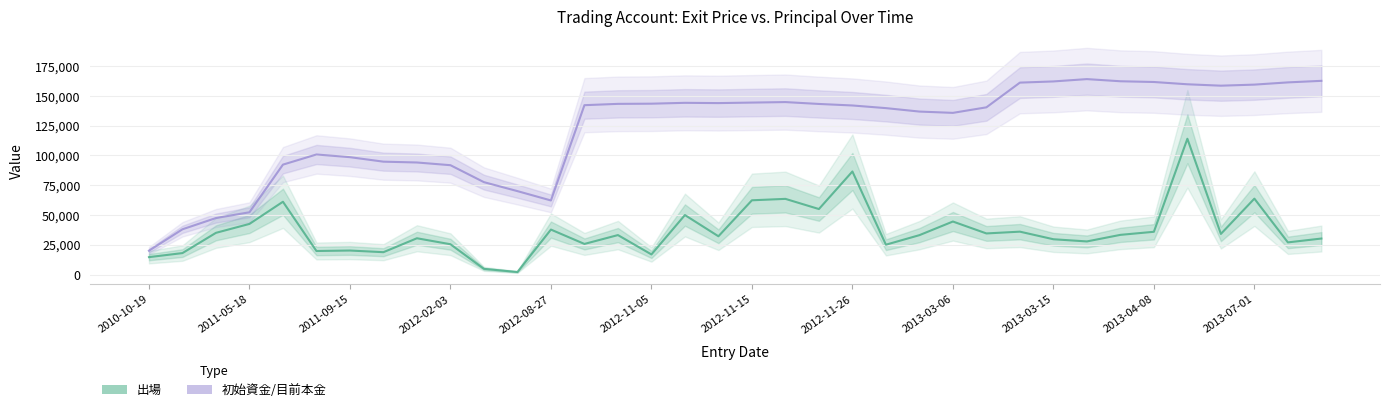

True or false: 出場 and 初始資金/目前本金 intersect in this chart.

False